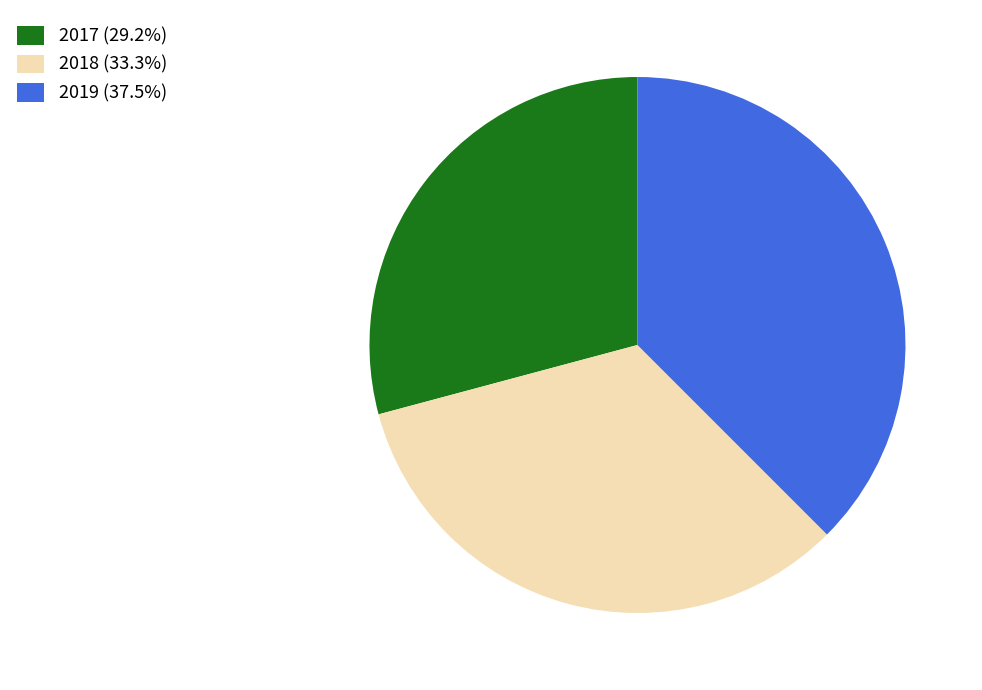

Which slice is the largest?

2019